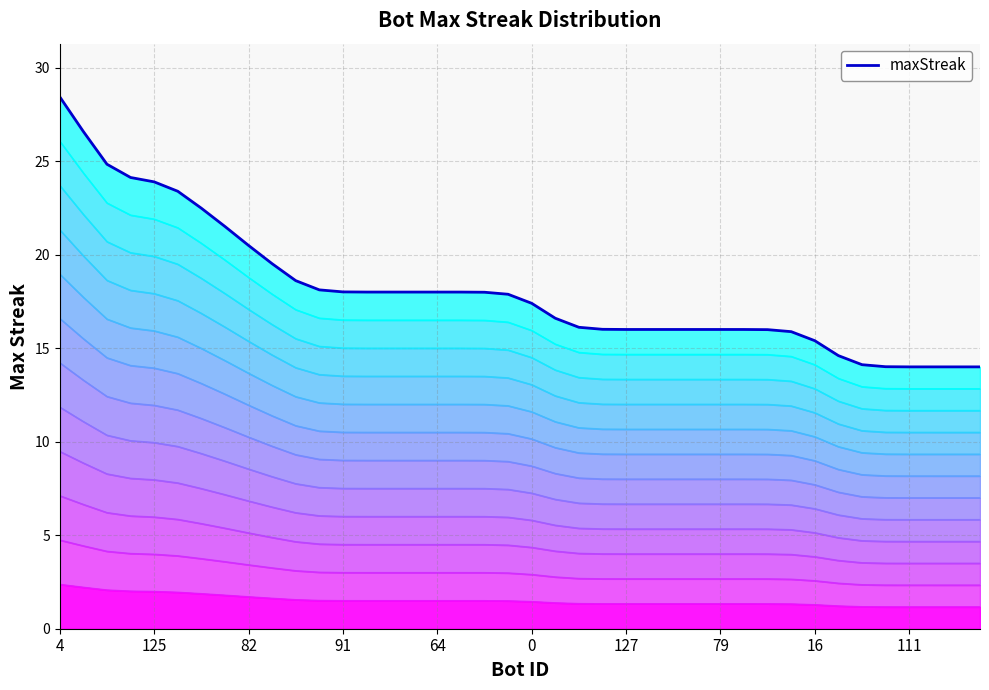

What is the difference between the maximum and minimum values?

14.4